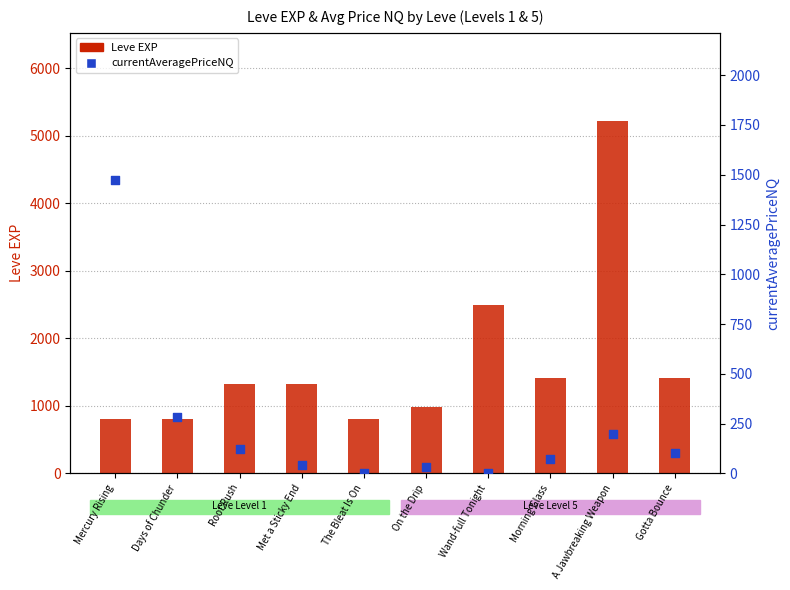

Which series has the widest spread of Y values?

Leve EXP